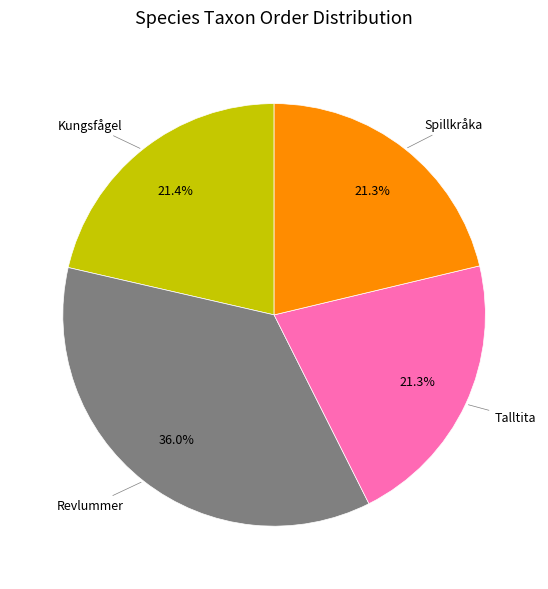

Is there any slice that represents more than half of the pie?

No